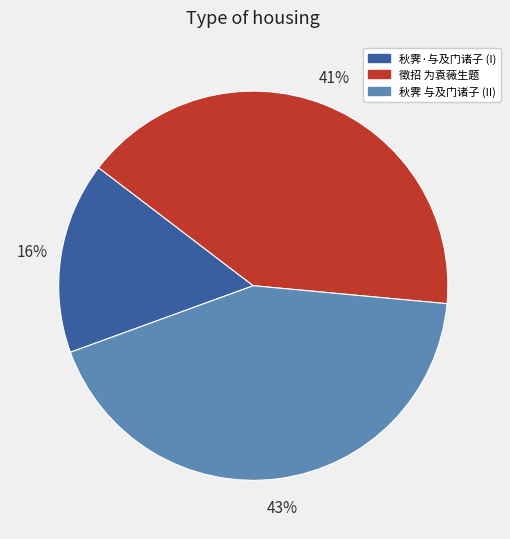

Is there any slice that represents more than half of the pie?

No